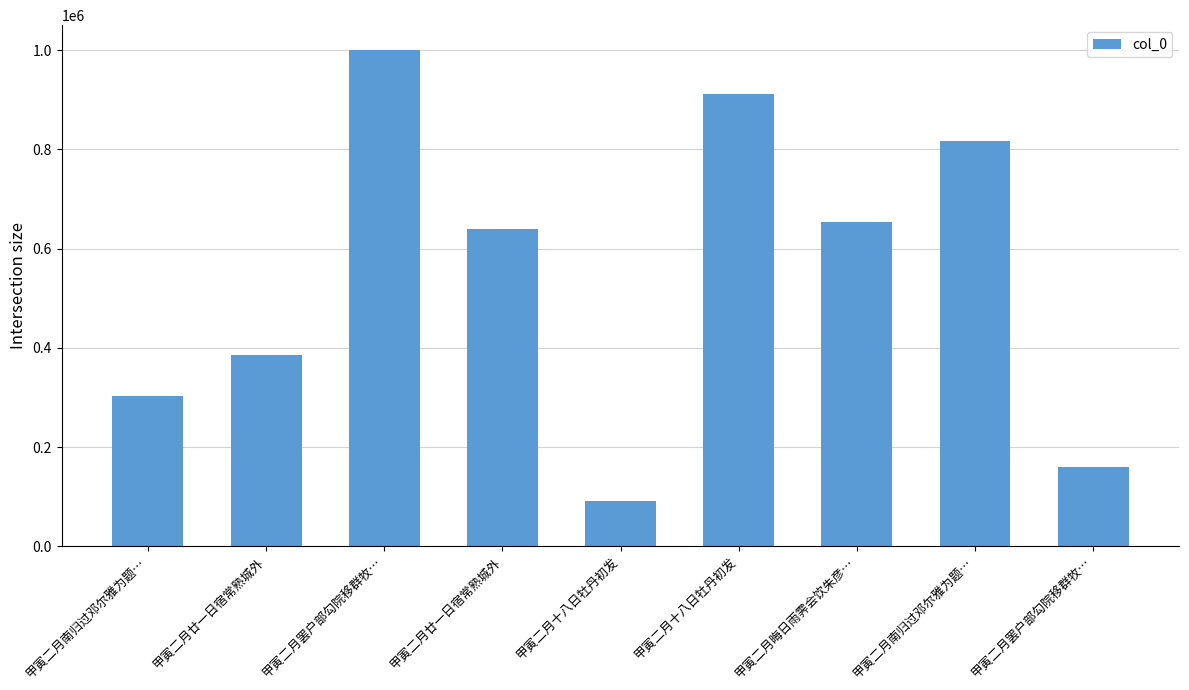

What is the label of the 8th bar from the left?

甲寅二月南归过邓尔雅为题…